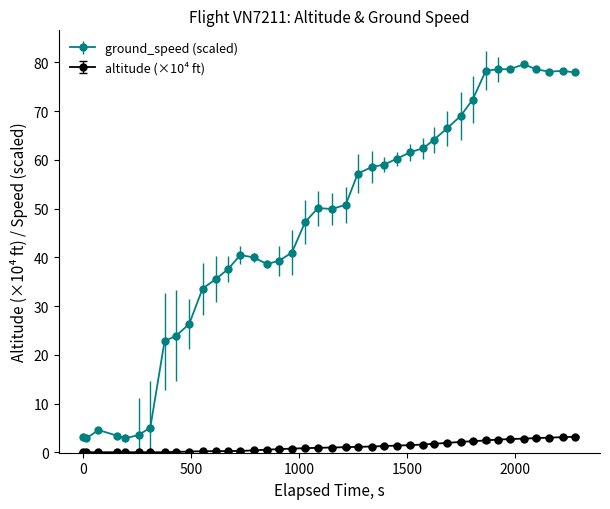

True or false: ground_speed (scaled) has more than 0 points higher than both neighbors.

True